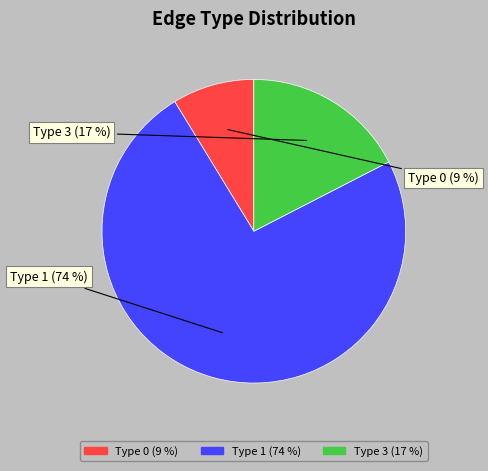

To the nearest percent, what is the average slice percentage?

33%